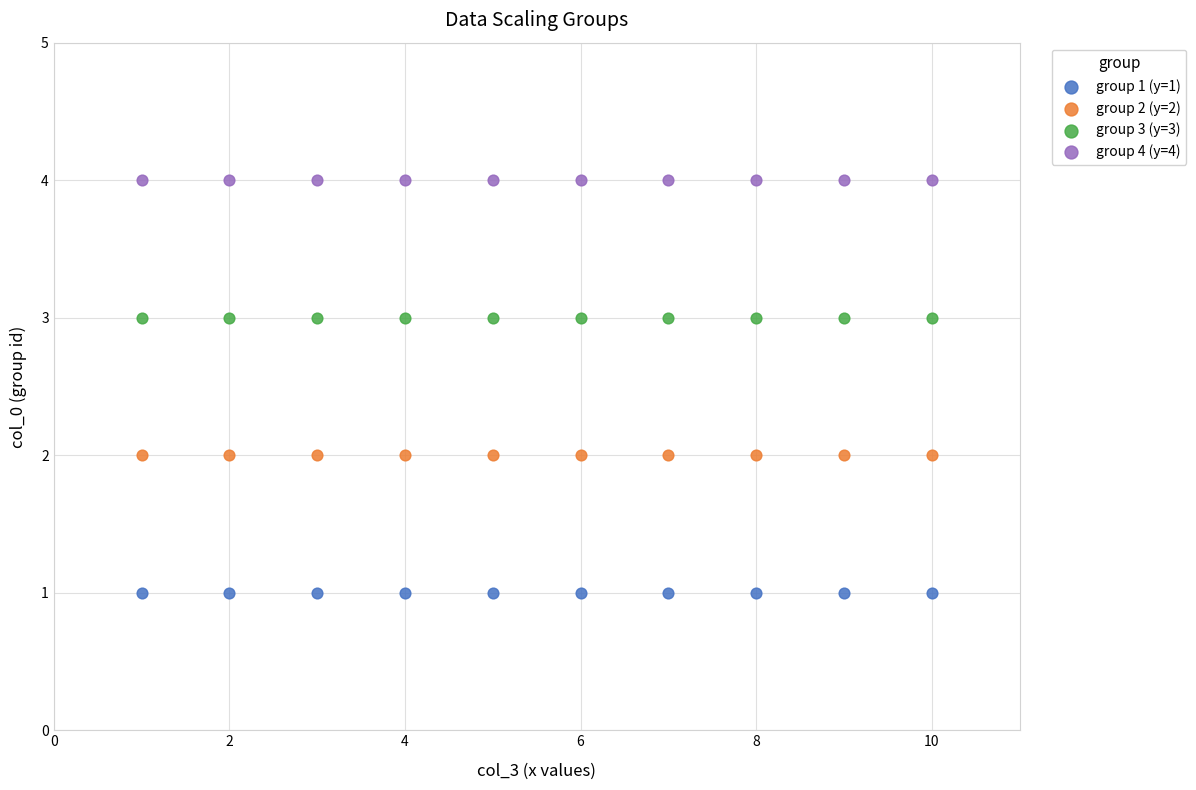

Which series reaches the minimum Y coordinate?

group 1 (y=1)